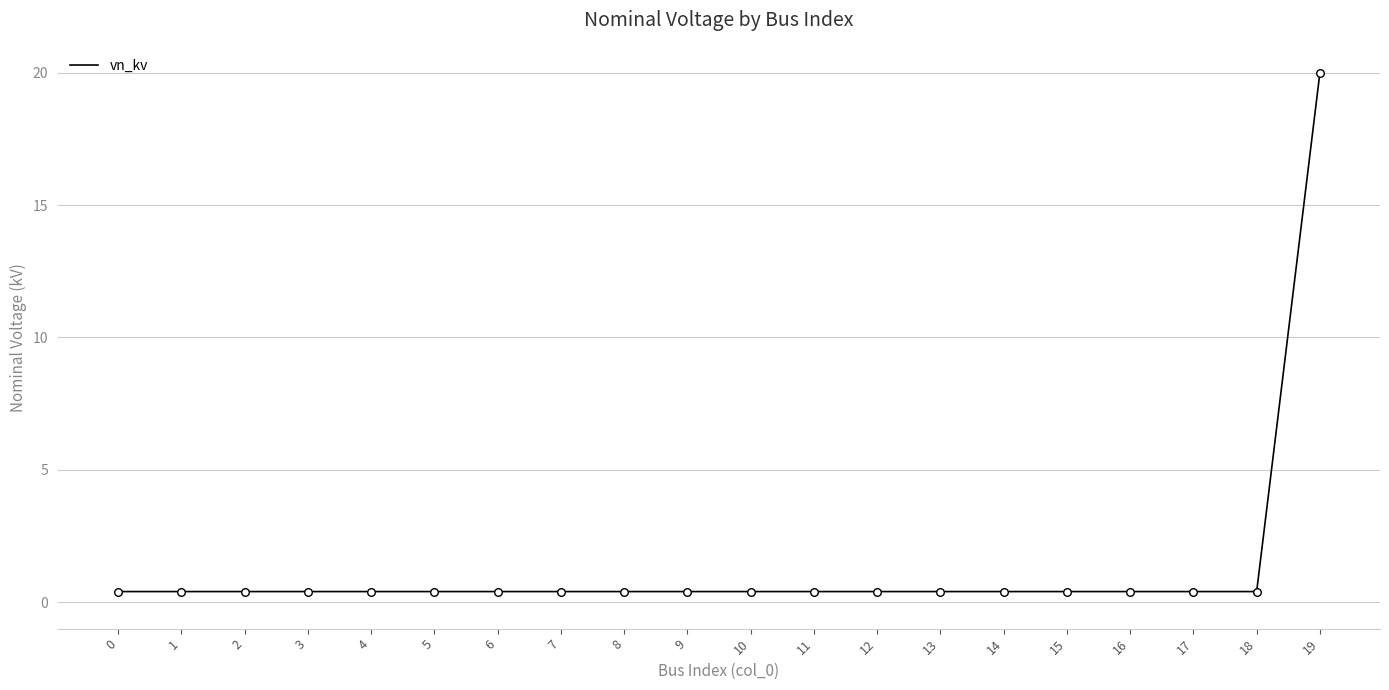

True or false: the data shows 0.4 at 9.

True